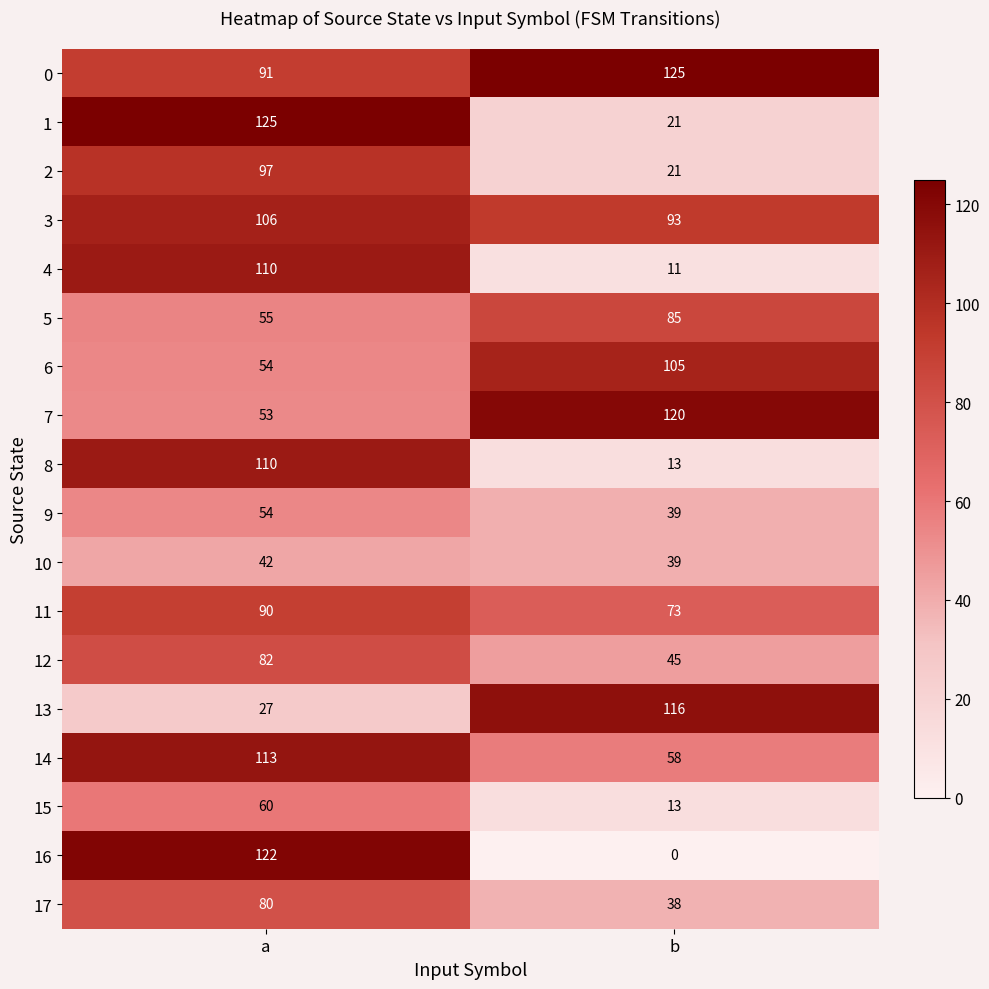

What is the sum of all 3 values?

199